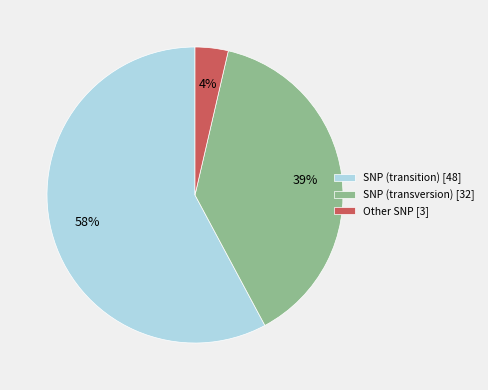

To the nearest percent, what is the average slice percentage?

33%